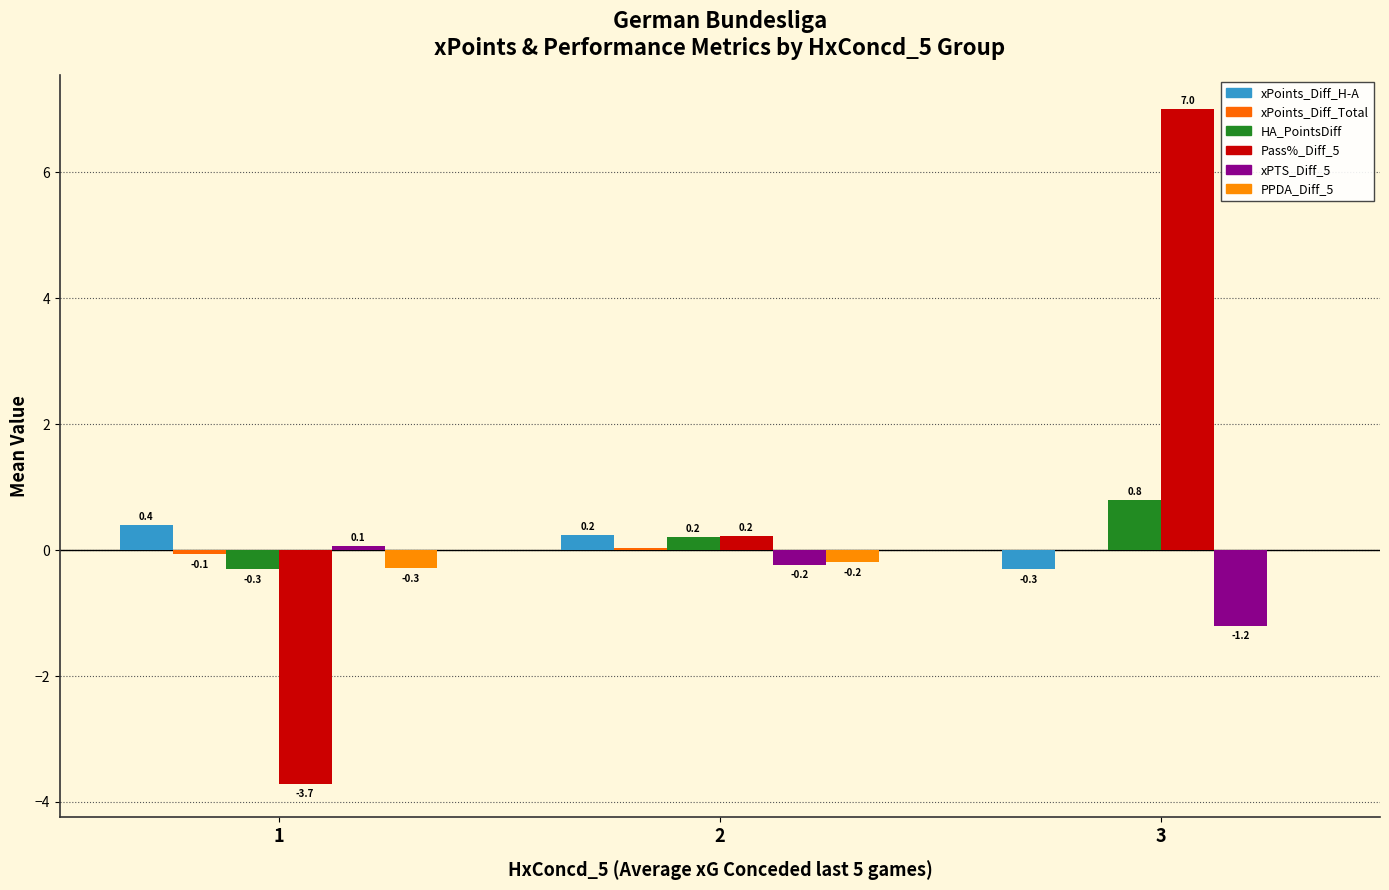

Which series has the largest range (max minus min)?

Pass%_Diff_5